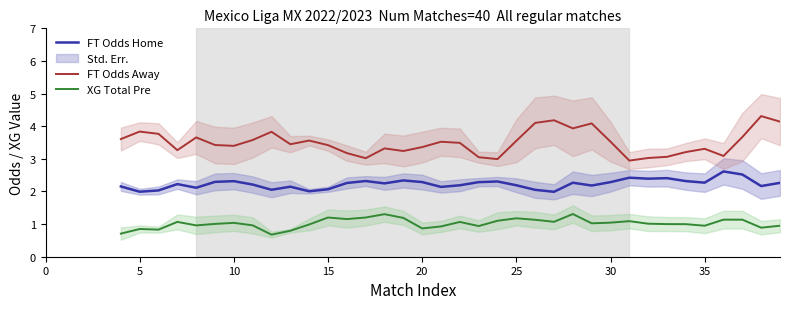

What is the value of the FT Odds Home point at the 5th from the left?

2.1